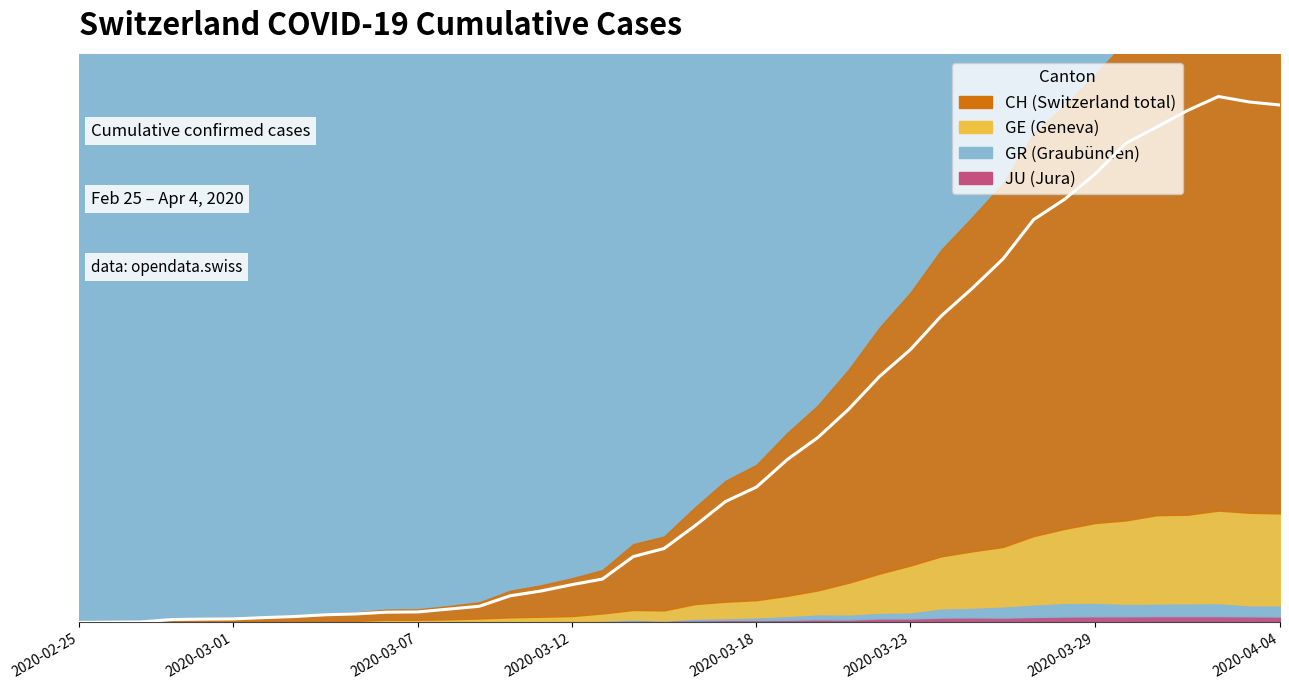

How many values in GE are above zero?

39